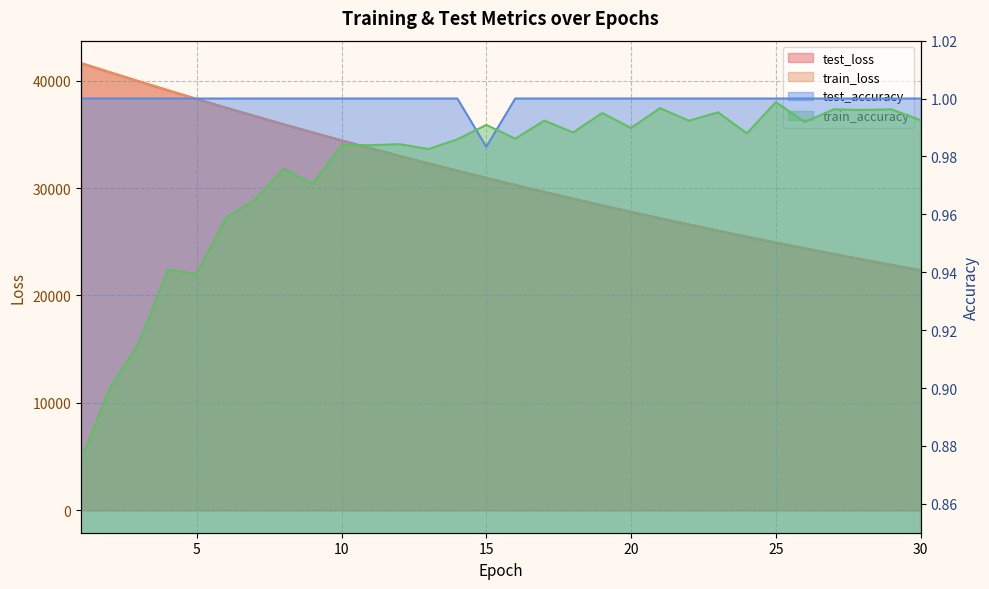

What is the difference between the maximum and minimum values in the train_accuracy series?

0.1